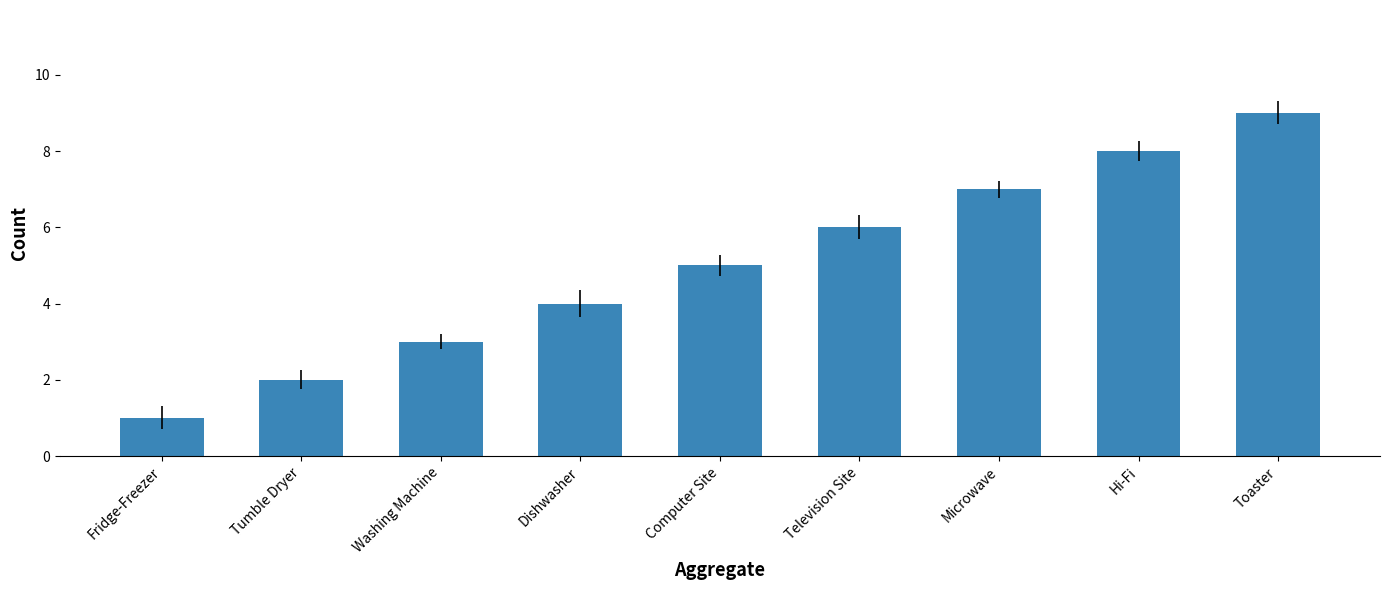

Which category has the highest value across all series?

Toaster